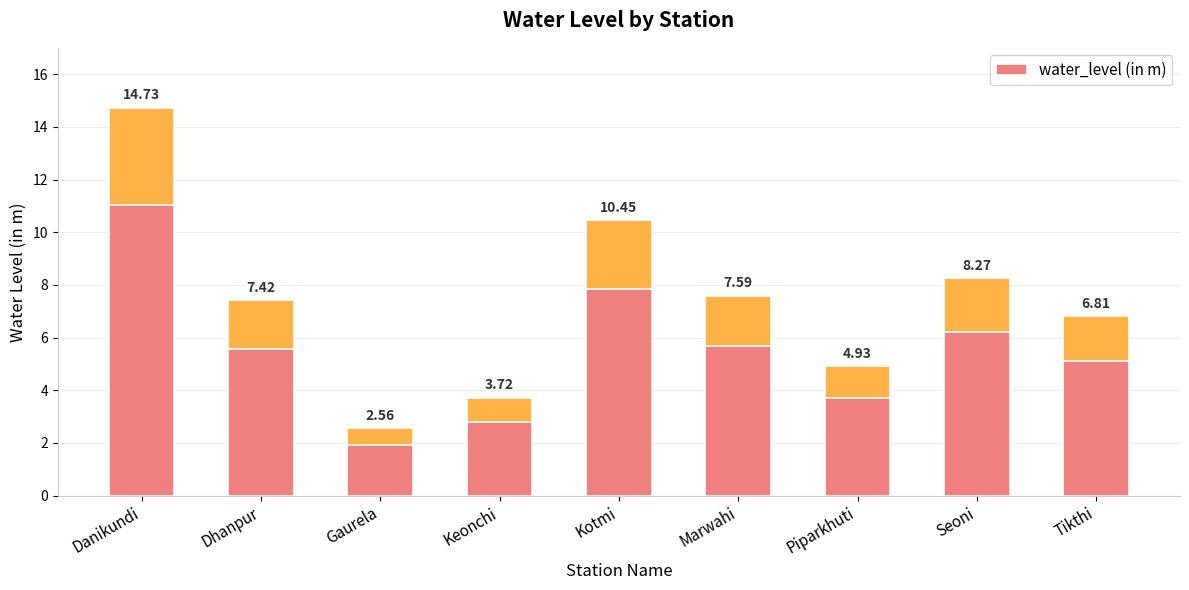

At which category does the chart reach its minimum across all series?

Gaurela